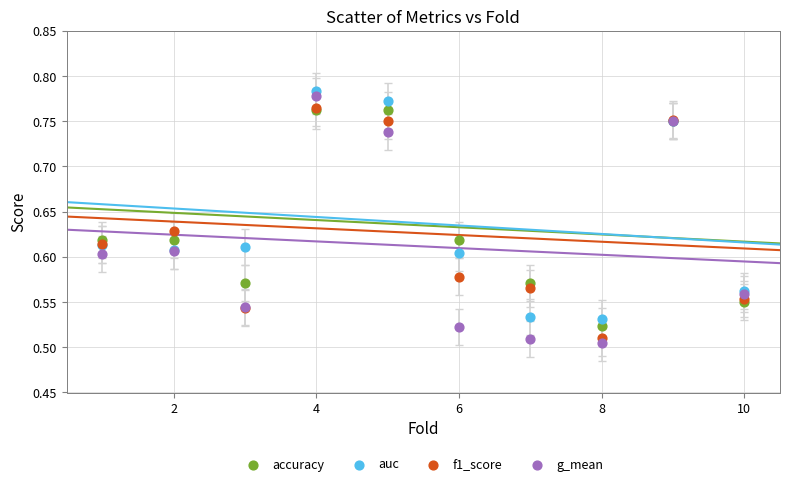

Which series has the largest Y range (max minus min)?

g_mean